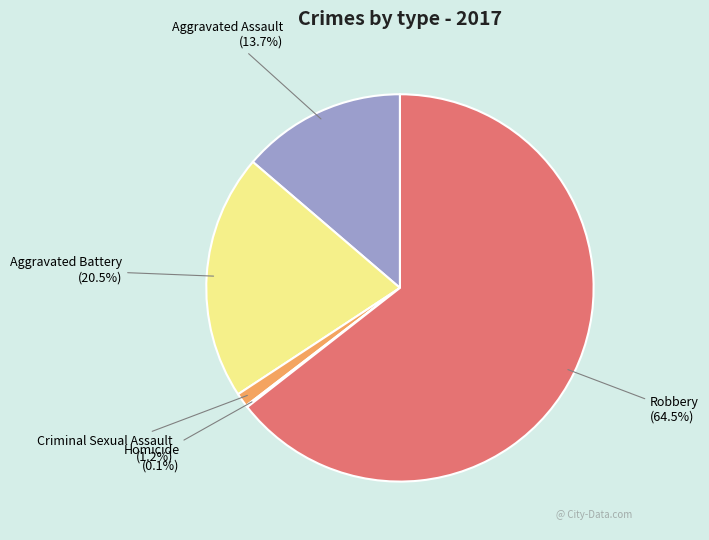

What percentage is NOT represented by Aggravated Assault (13.7%)?

86.3%